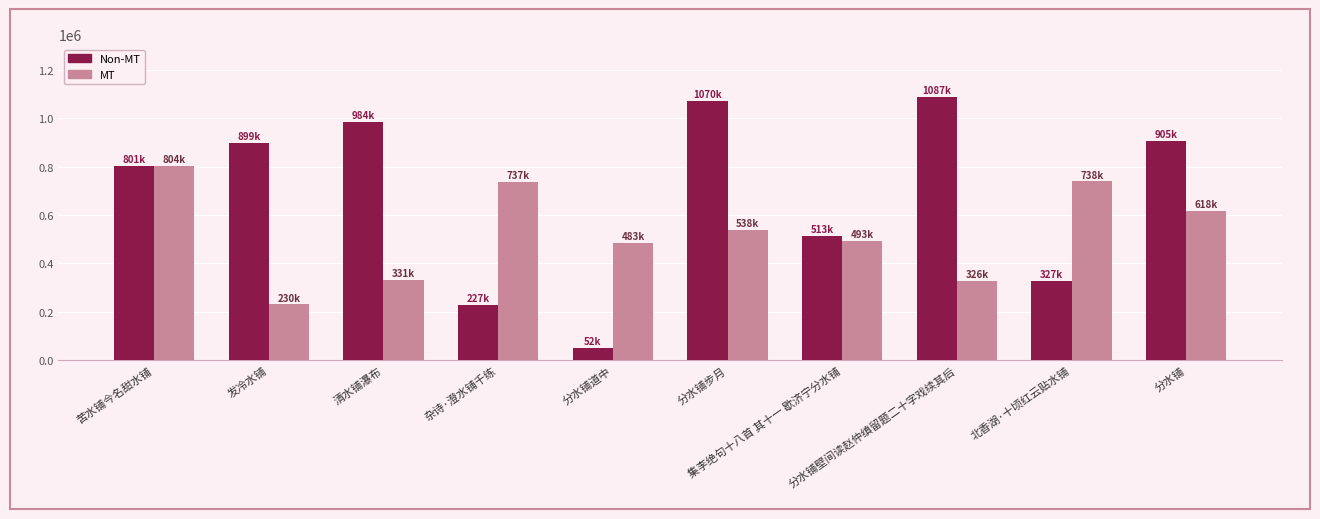

How many series are shown in this chart?

2